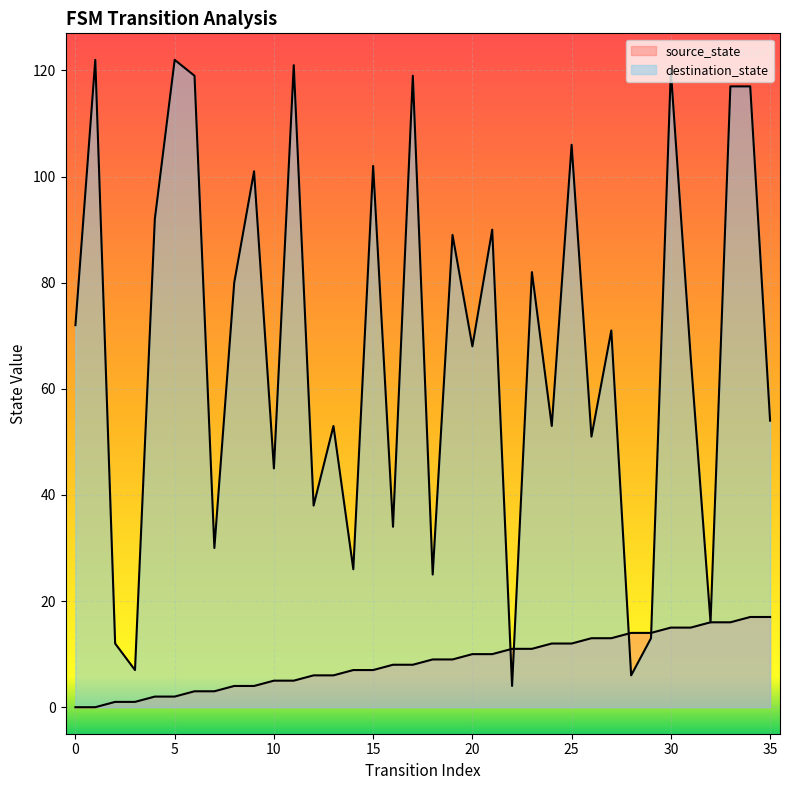

How many data points in destination_state are less than 71?

18